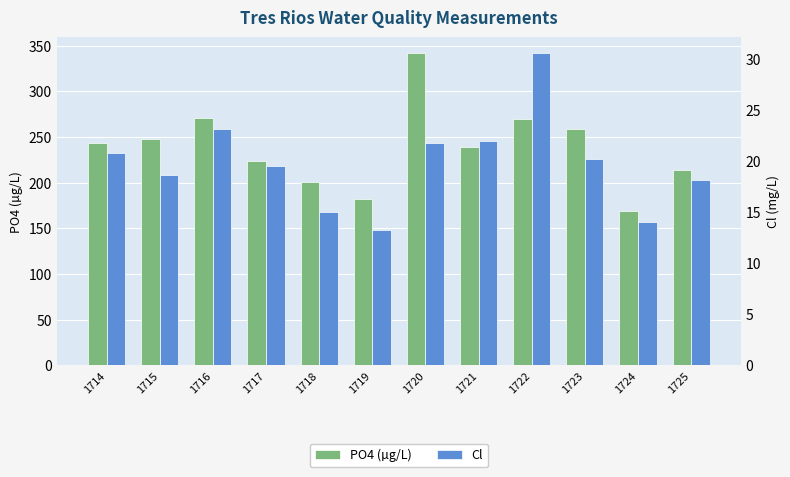

Are the bars horizontal?

No